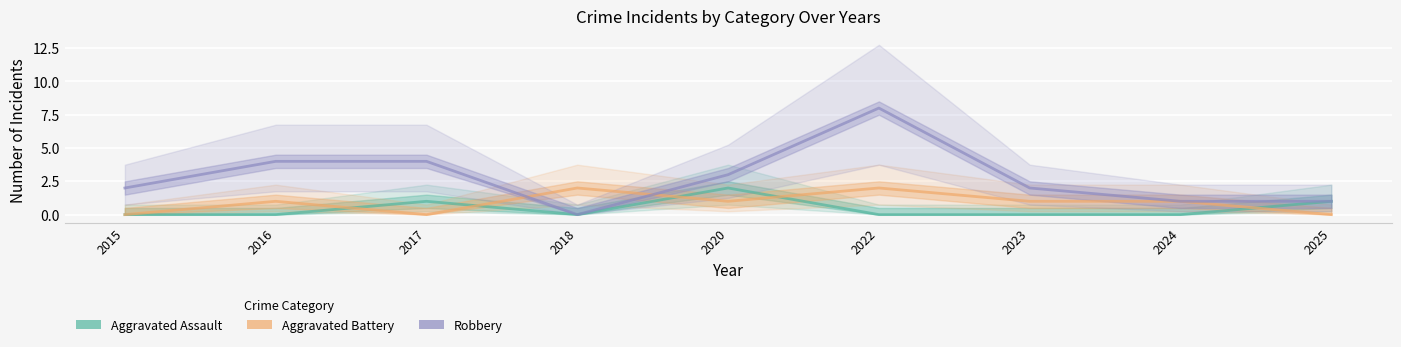

Which has a higher value, 2025 or 2023?

2025